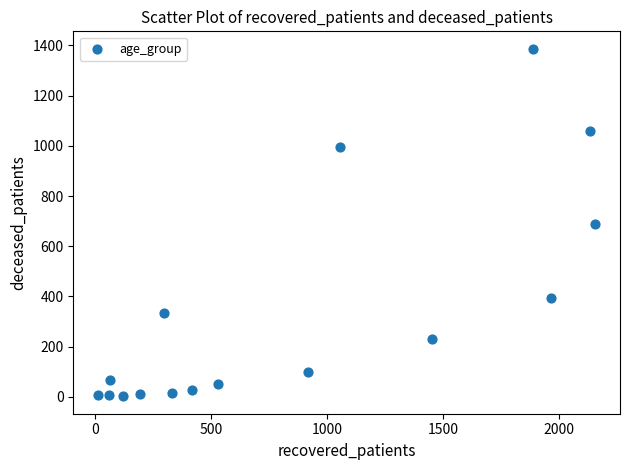

What is the range of Y values (max minus min)?

1385